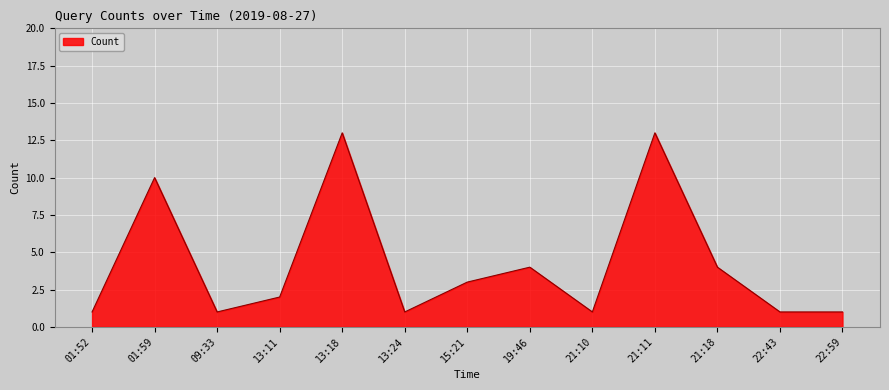

Reading left to right, list all the values displayed in this chart.

01:52=1	01:59=10	09:33=1	13:11=2	13:18=13	13:24=1	15:21=3	19:46=4	21:10=1	21:11=13	21:18=4	22:43=1	22:59=1